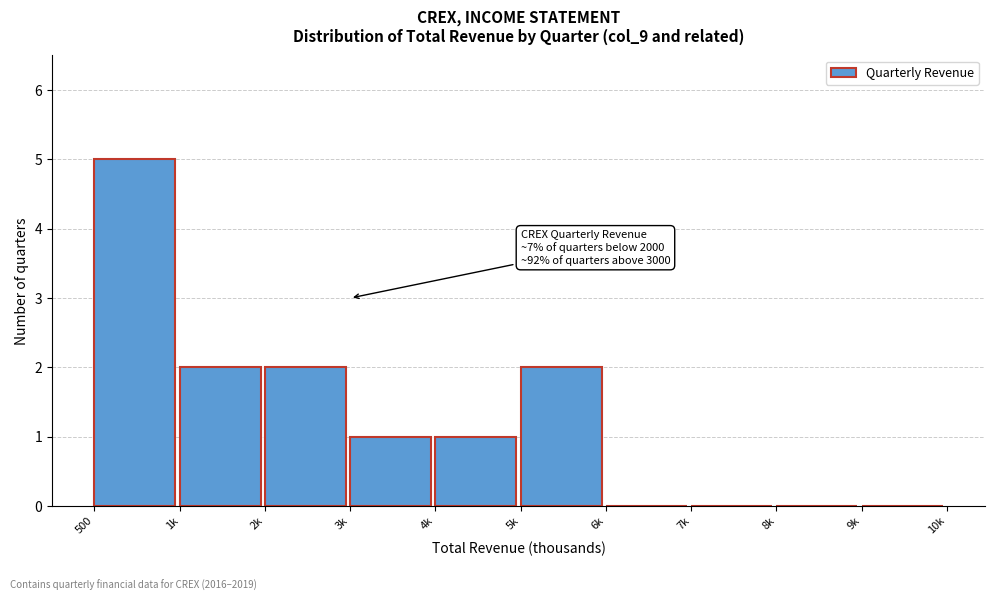

Reading left to right, list all the values displayed in this chart.

500=5	1k=2	2k=2	3k=1	4k=1	5k=2	6k=0	7k=0	8k=0	9k=0